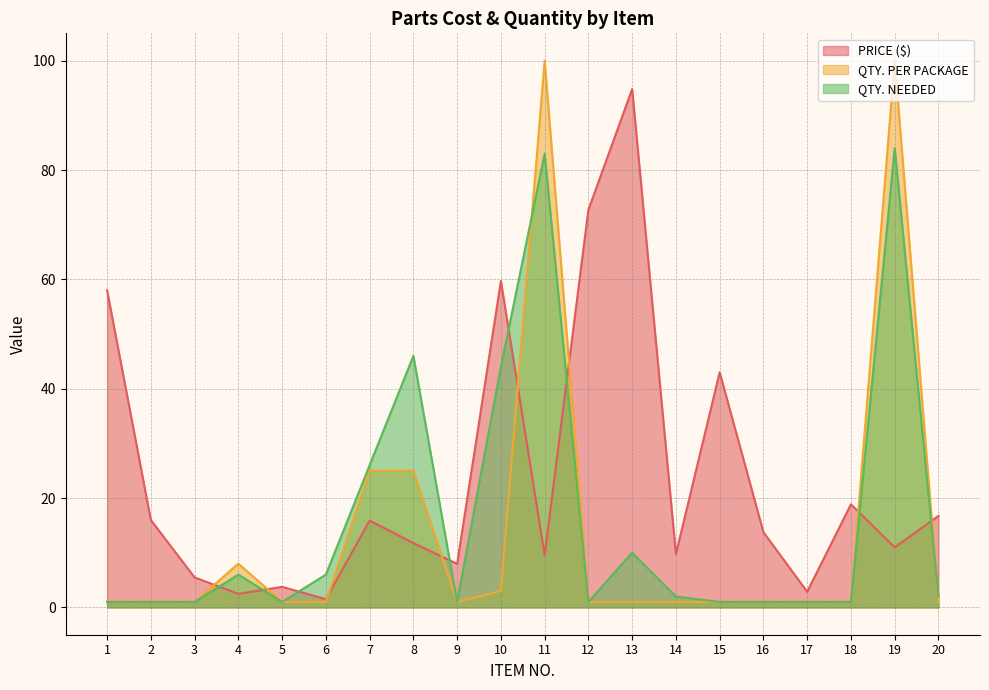

Rank the series by their average value, from lowest to highest.

QTY. PER PACKAGE, QTY. NEEDED, PRICE ($)